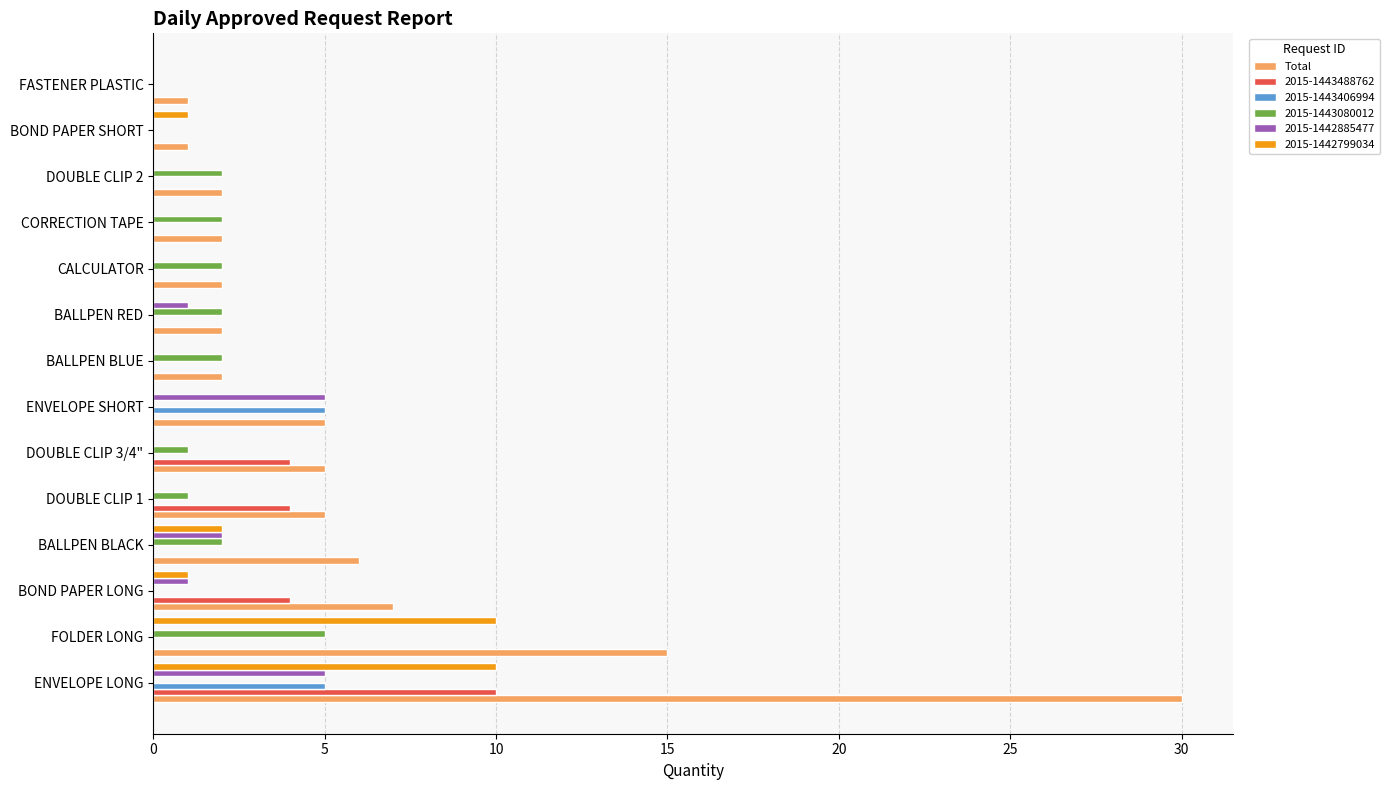

What is the sum of all 2015-1442885477 values?

14